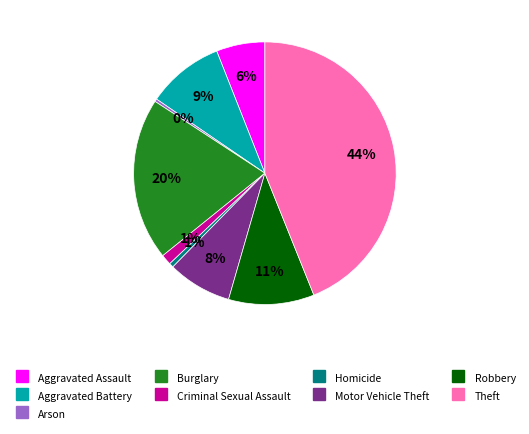

Do Theft and Criminal Sexual Assault together represent more than half of the pie?

No